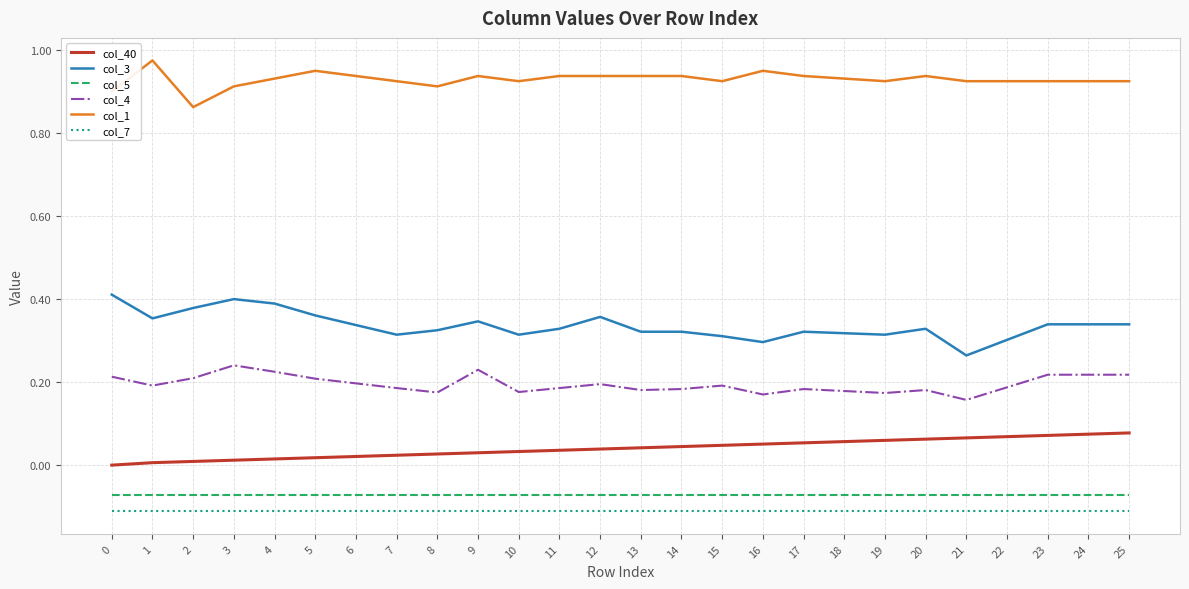

True or false: col_7 and col_4 cross at least once.

False